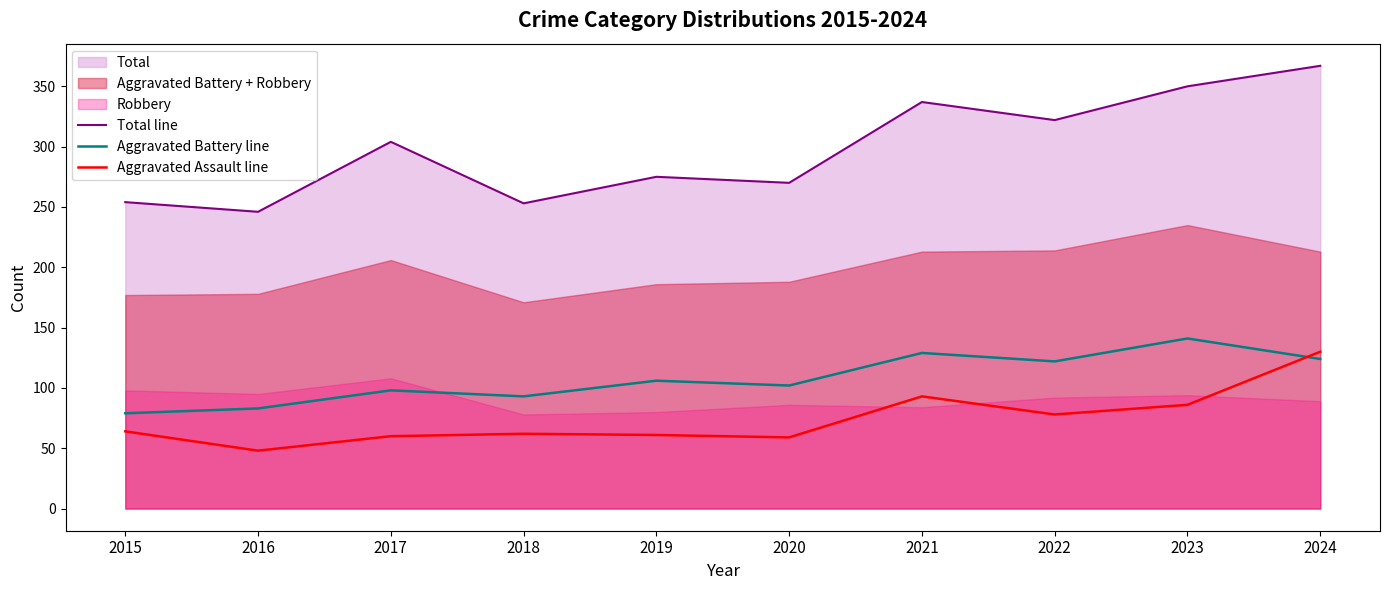

Is it true that Total line equals 542 at 2024?

False